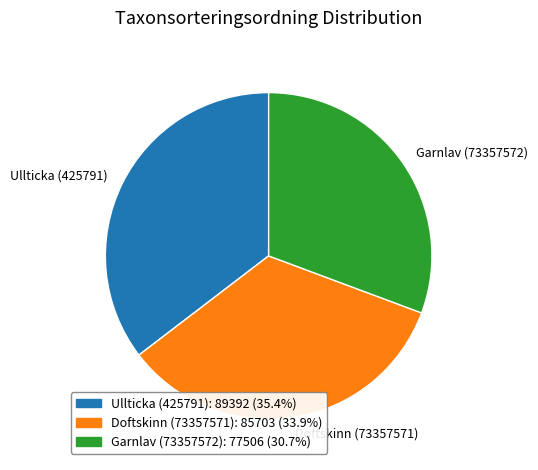

How many slices are in this pie chart?

3